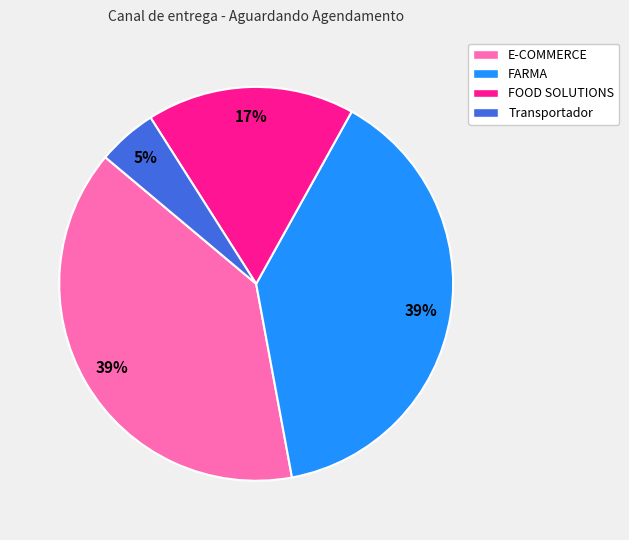

Is Transportador the majority of the pie?

No